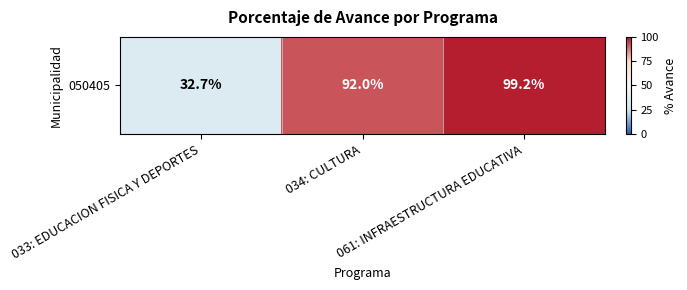

What is the sum of the values at 034: CULTURA and 033: EDUCACION FISICA Y DEPORTES?

124.7